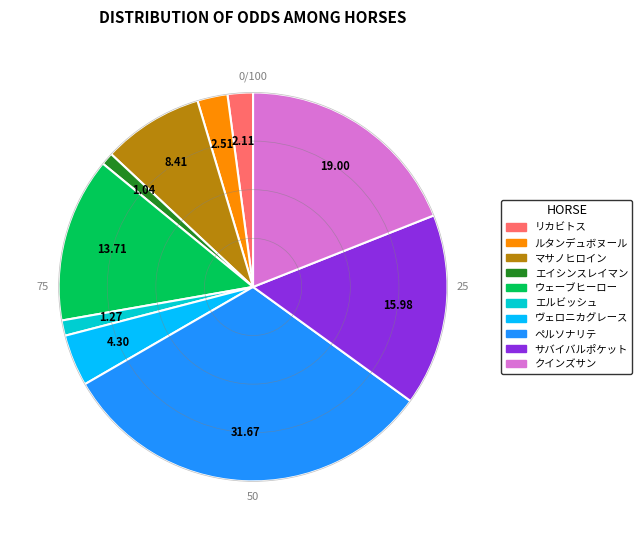

Which slice is the largest?

ペルソナリテ